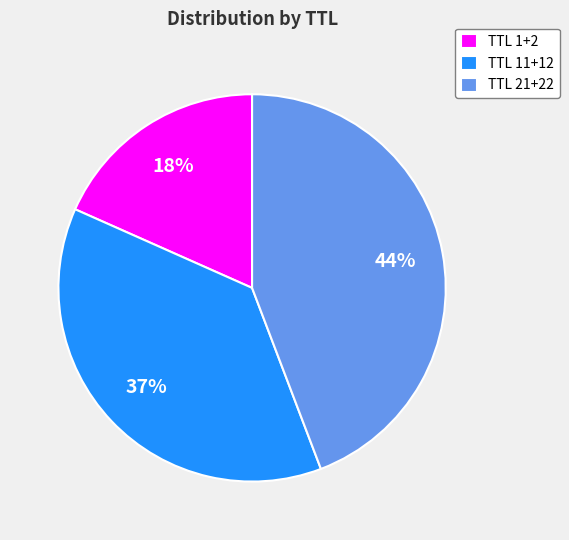

To the nearest percent, what is the average slice percentage?

33%